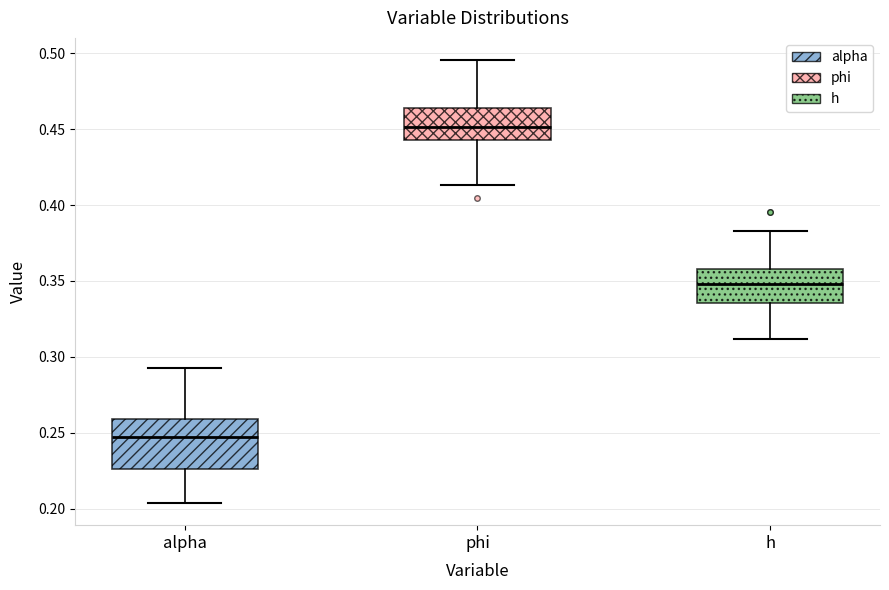

Where is the upper edge of the box for alpha on the y-axis? The values are not printed on the chart, so give them approximately, as read against the axis.

0.260